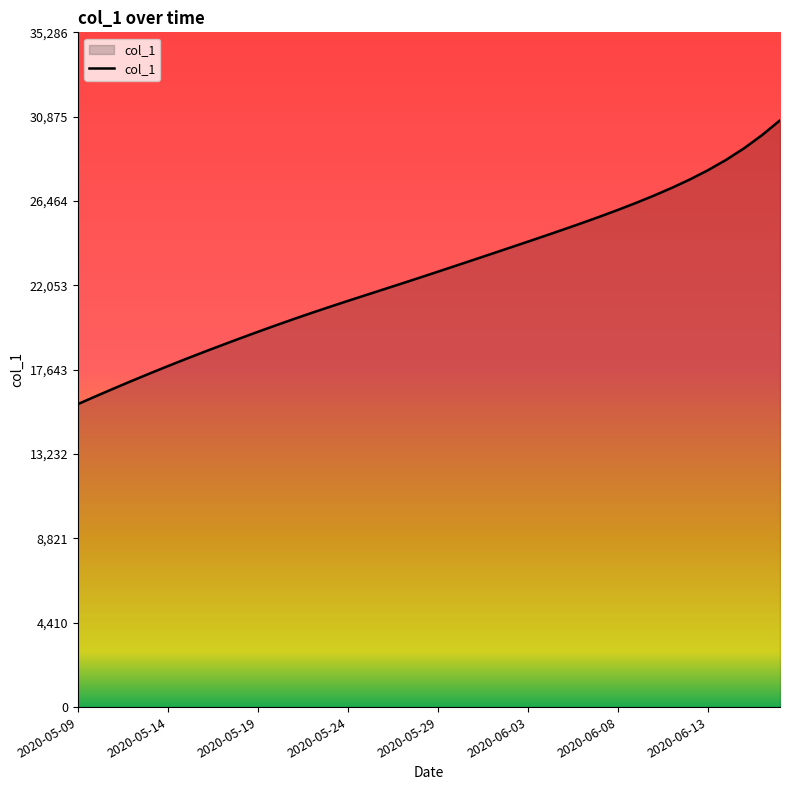

What is the difference between the second highest and second lowest values?

13653.9